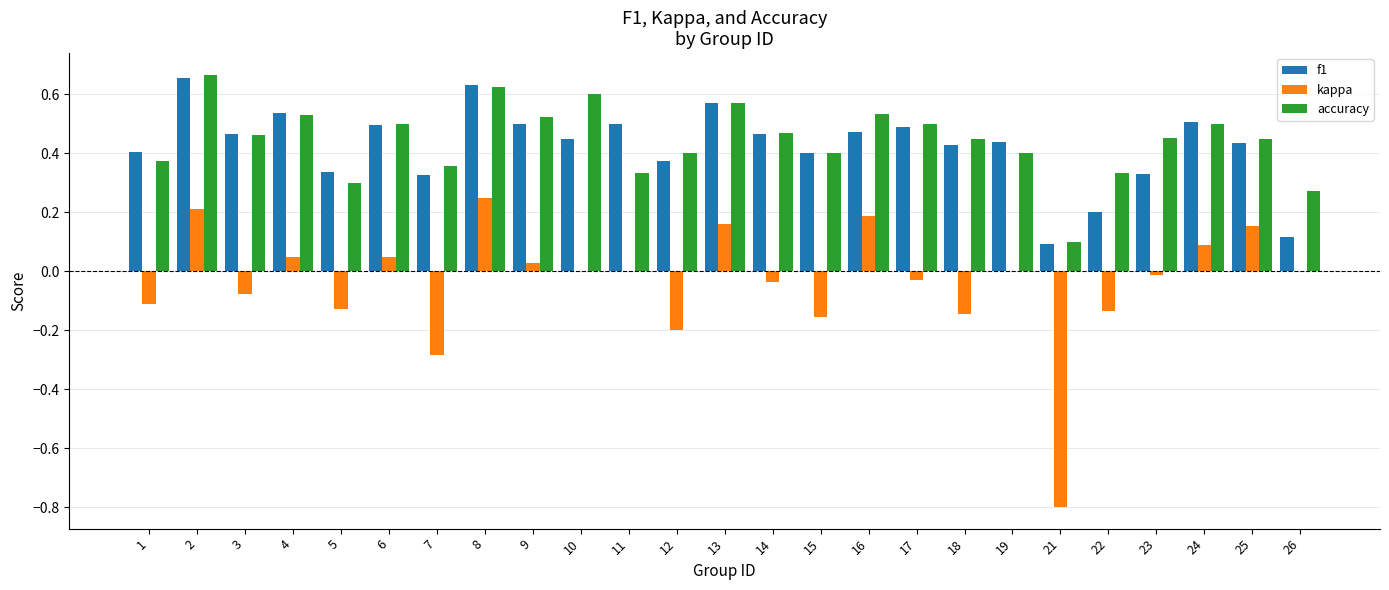

Where does the kappa series first go above 0?

2